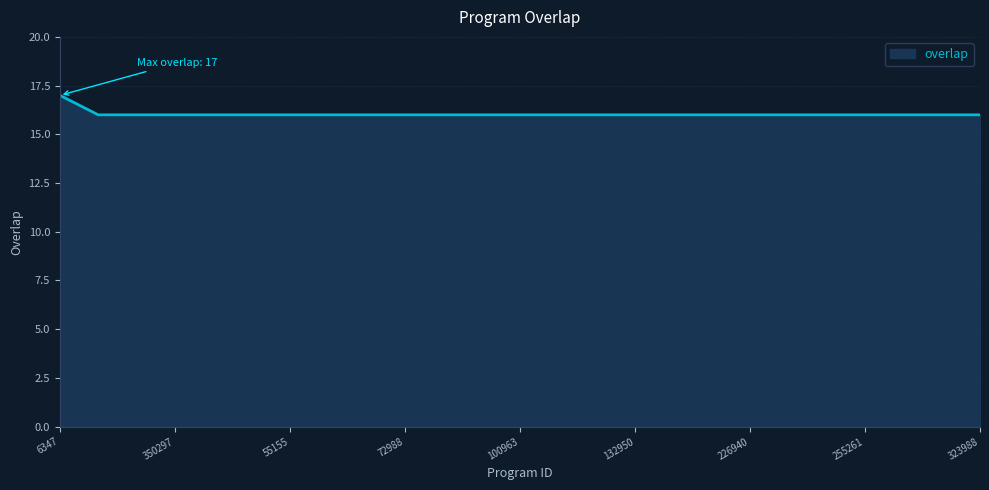

What is the smallest value displayed?

16